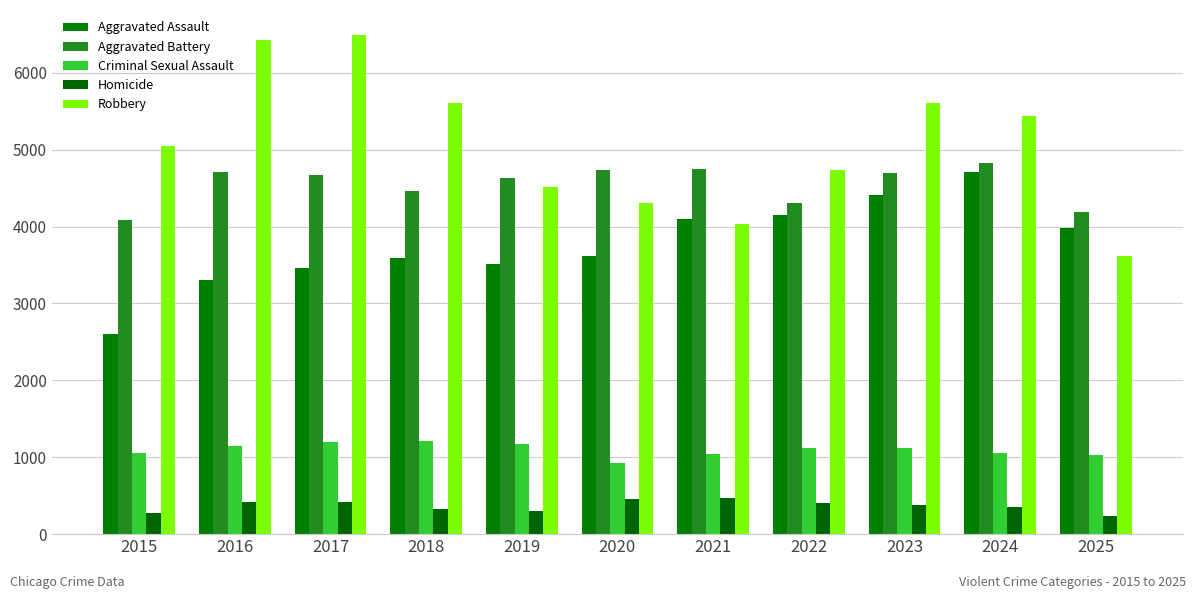

Which category has the highest value across all series?

2017